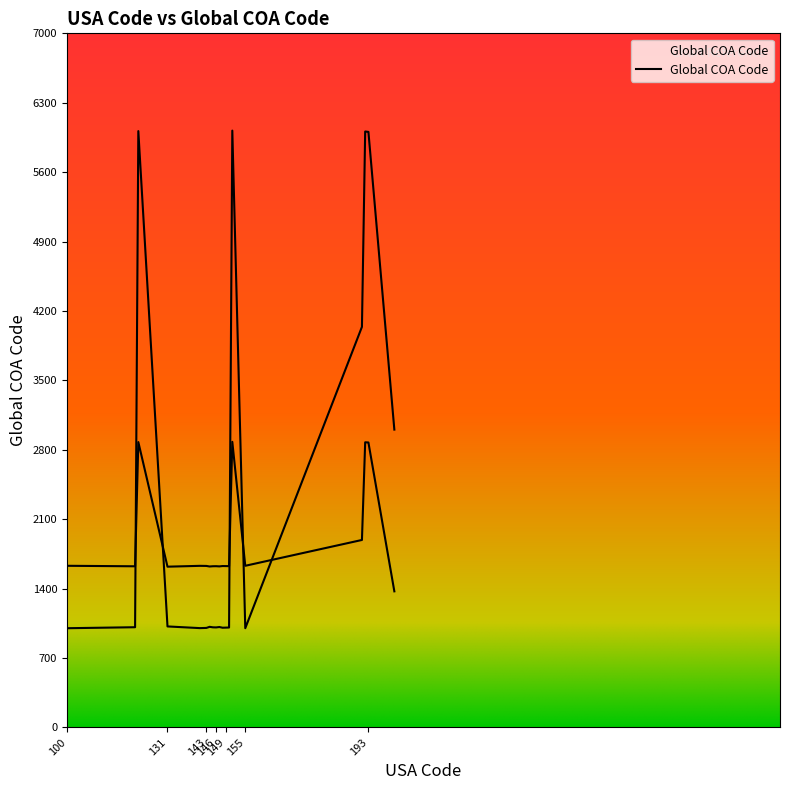

What is the value of the 17th point from the left?

4040